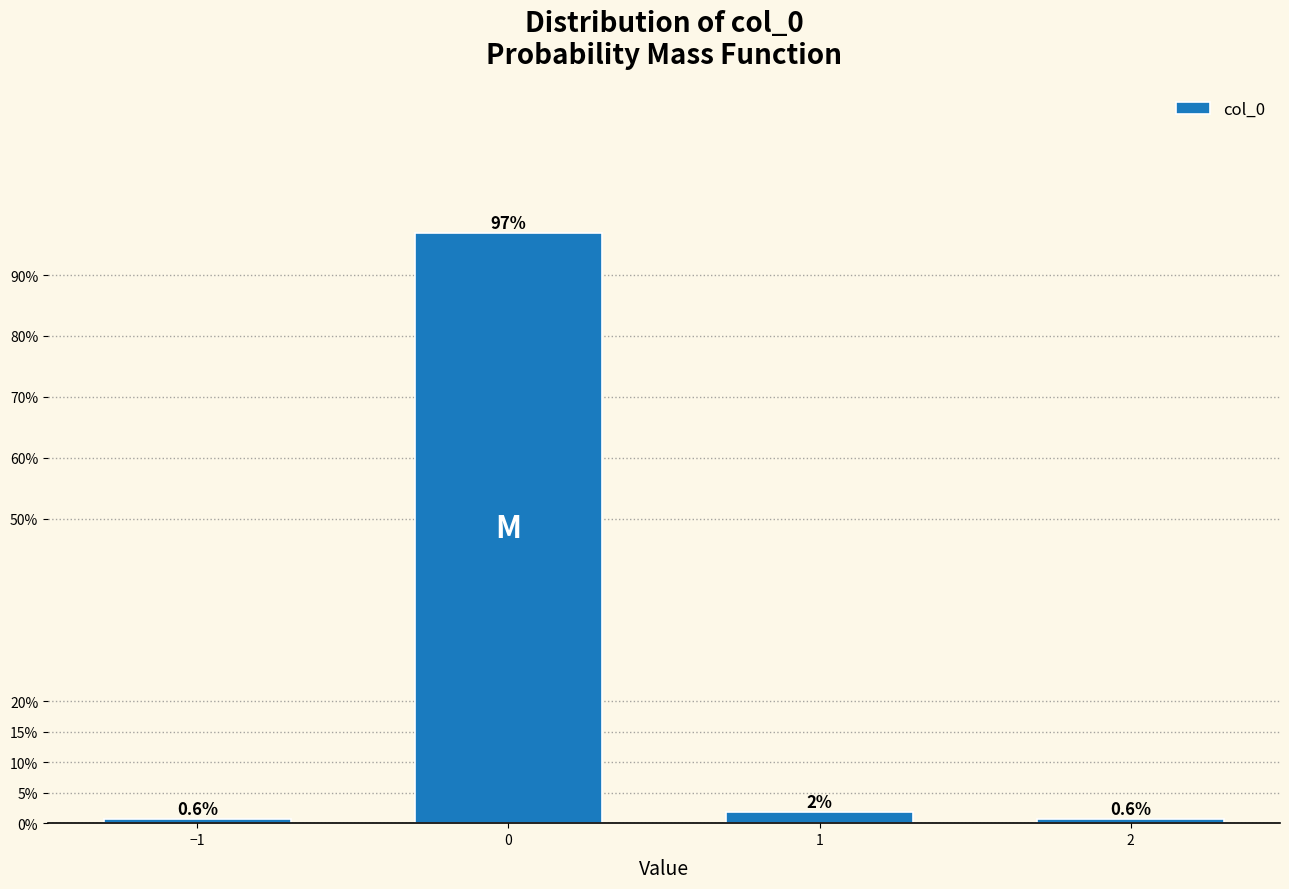

What is the greatest value displayed?

96.9